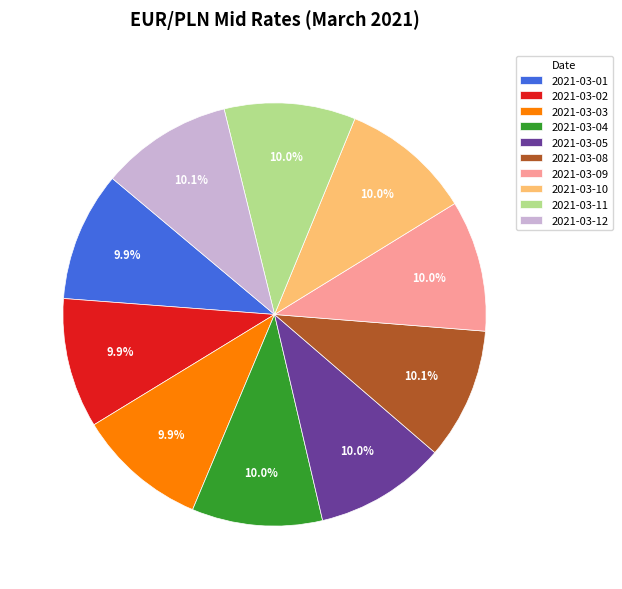

How many slices are in this pie chart?

10